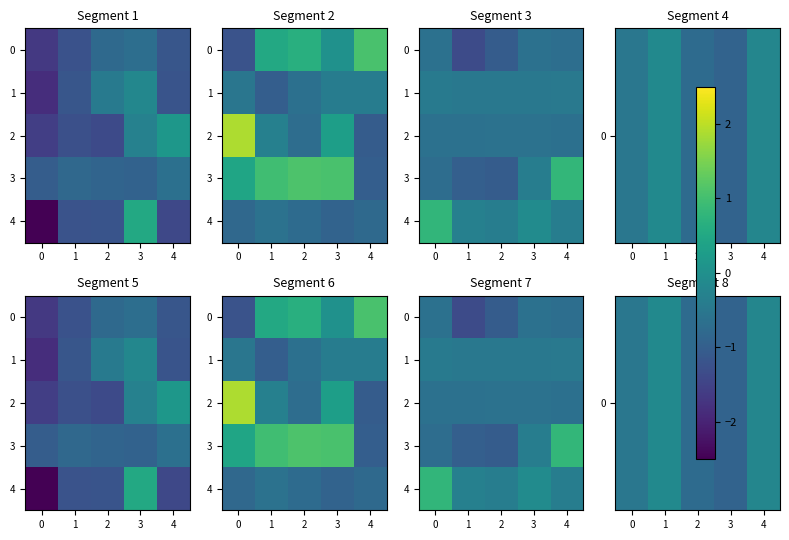

Which has a higher value, 4 or 1?

1